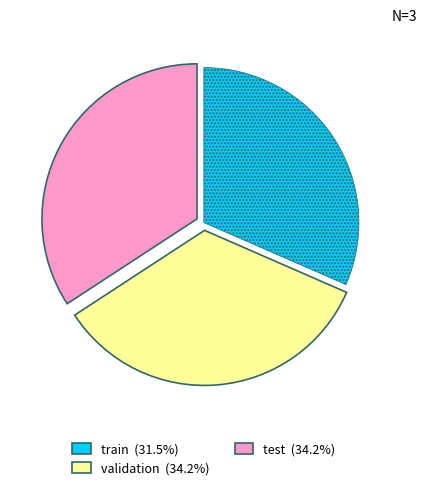

Is test the majority of the pie?

No